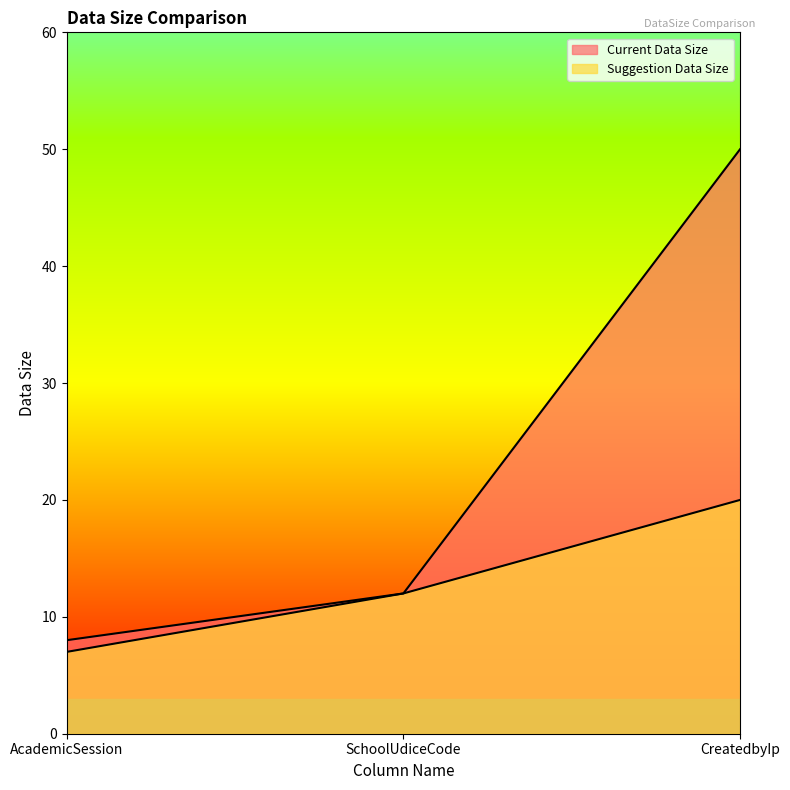

What position from the left is CreatedbyIp?

3